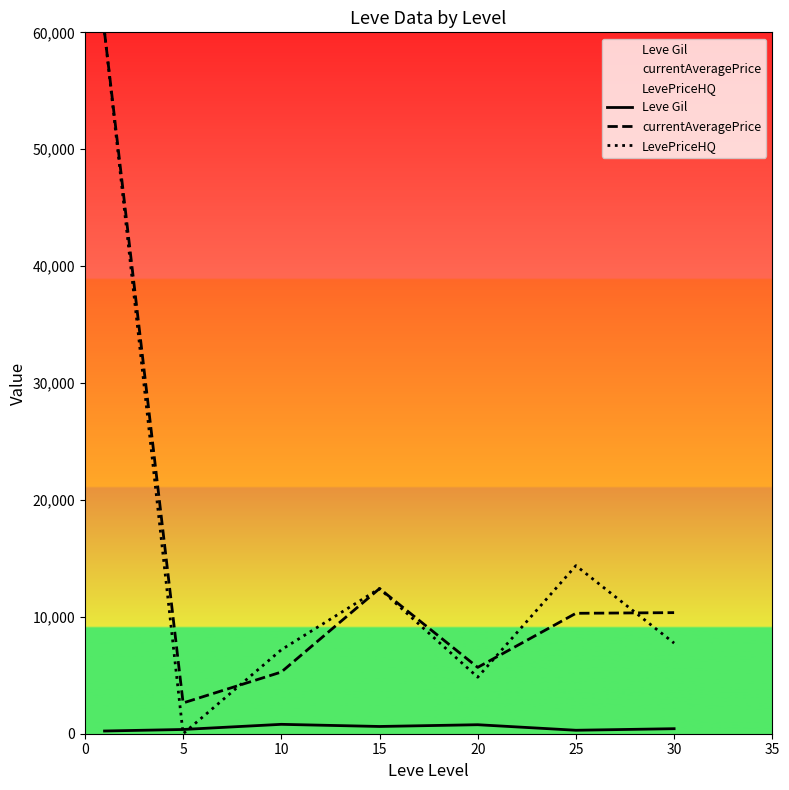

True or false: LevePriceHQ has a value of 14377.7 at 25.

True